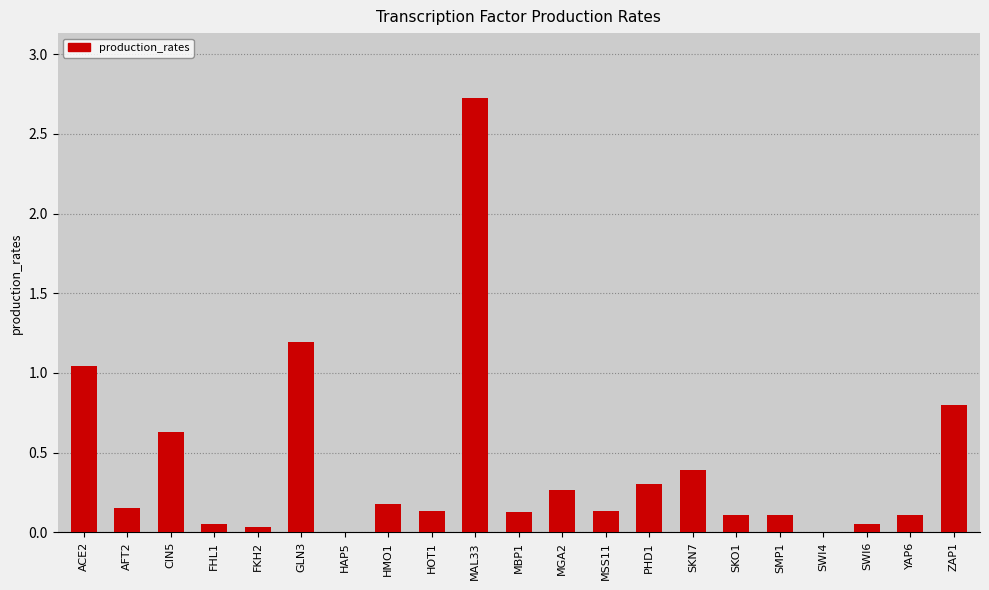

What is the sum of the values at CIN5 and HOT1?

0.8